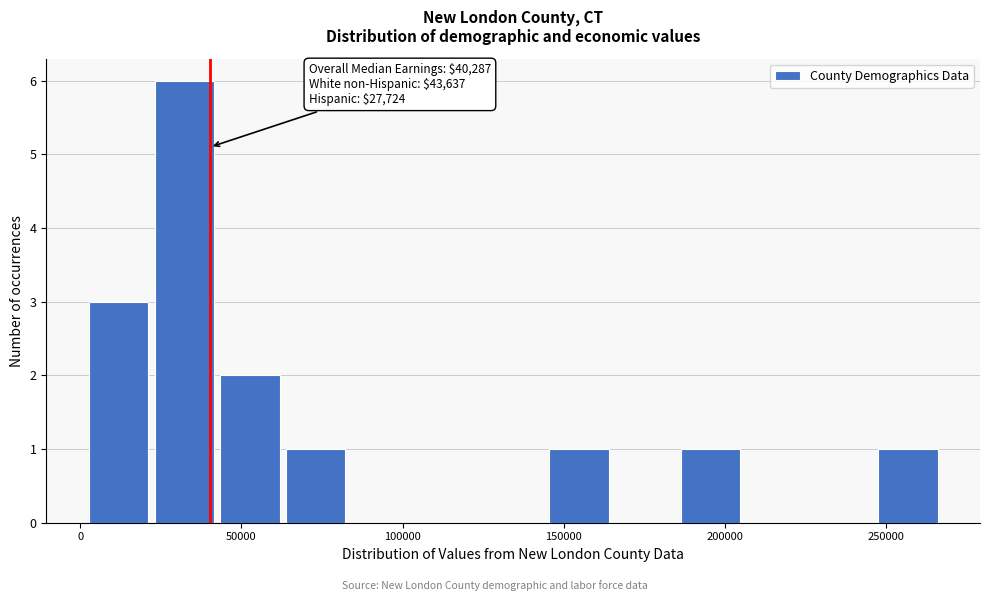

Over which range of the x-axis is the bar tallest?

20000 to 40000